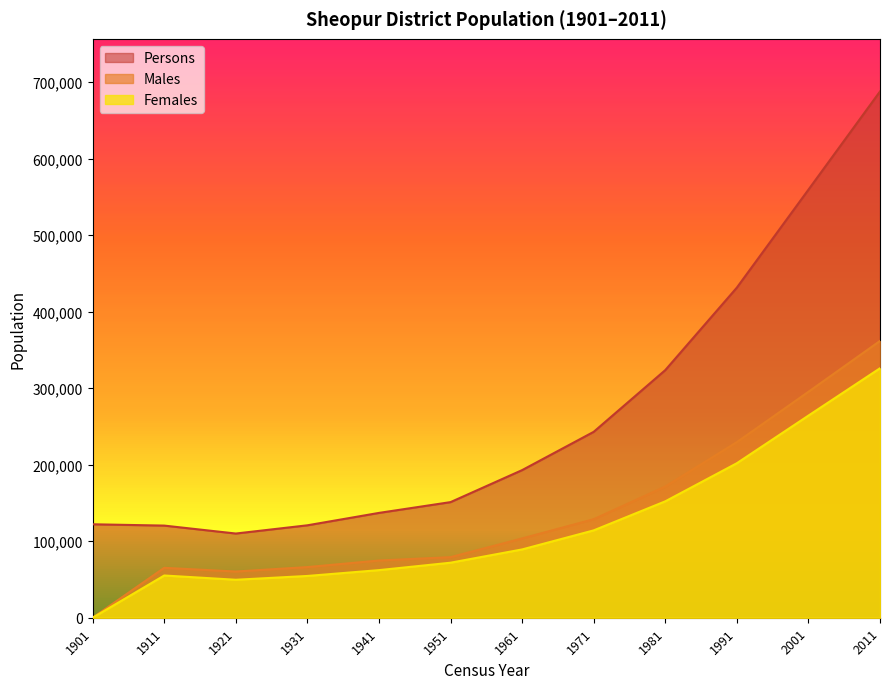

True or false: Persons has a value of 151107 at 1951.

True